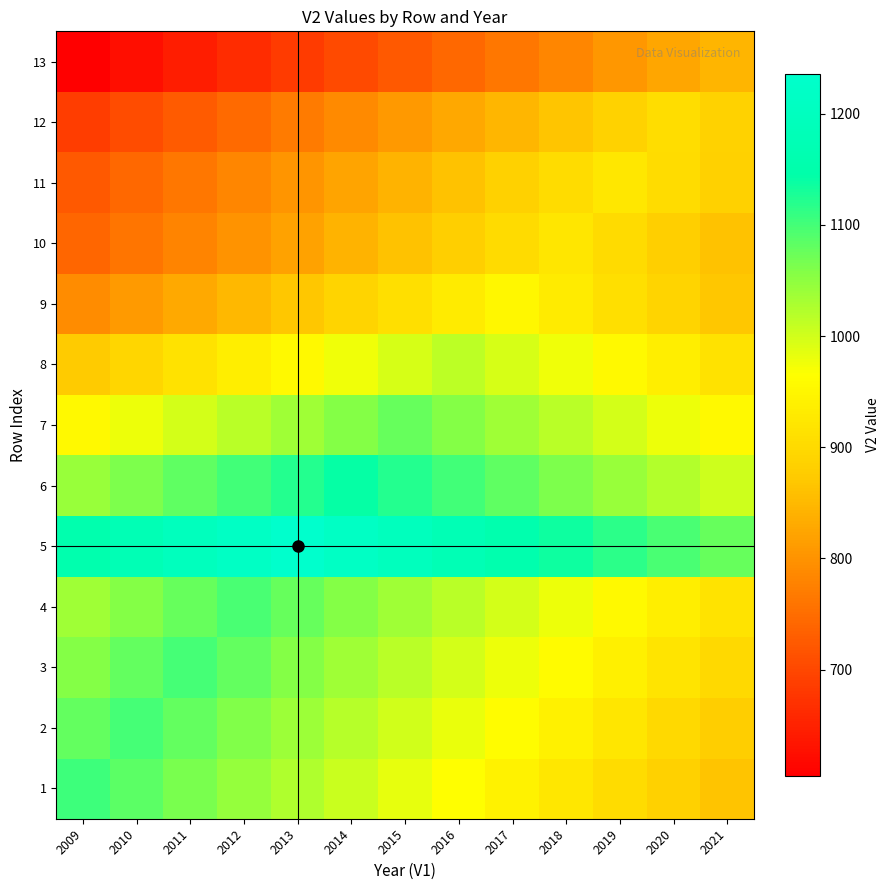

Rank the series at 2017 from lowest to highest value.

13, 12, 11, 10, 1, 9, 2, 3, 8, 4, 7, 6, 5